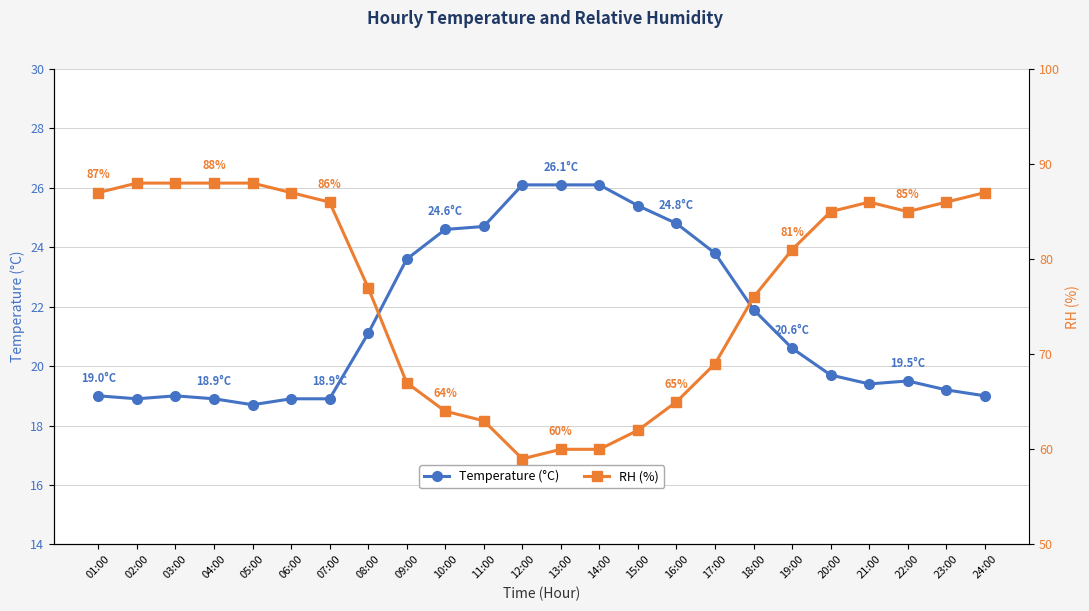

Which has a higher value, 04:00 or 10:00?

10:00